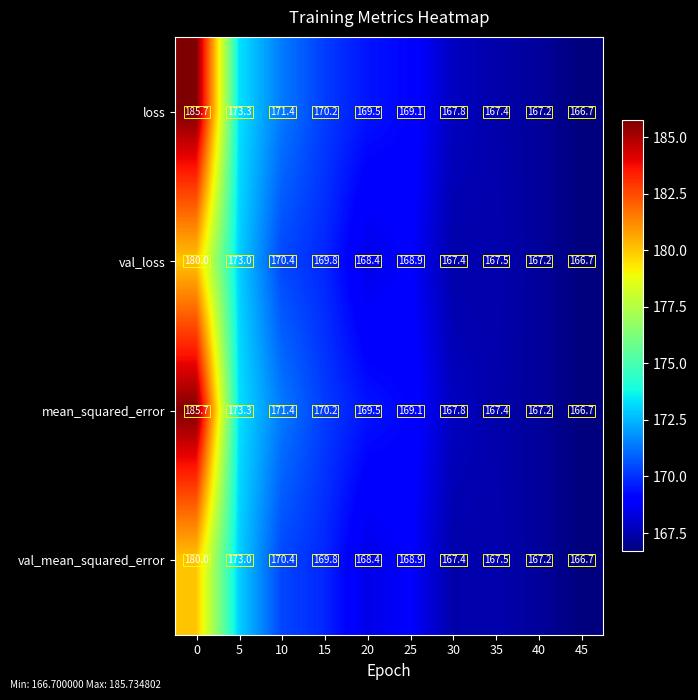

What is the difference between the maximum and second lowest values in the val_loss series?

12.8